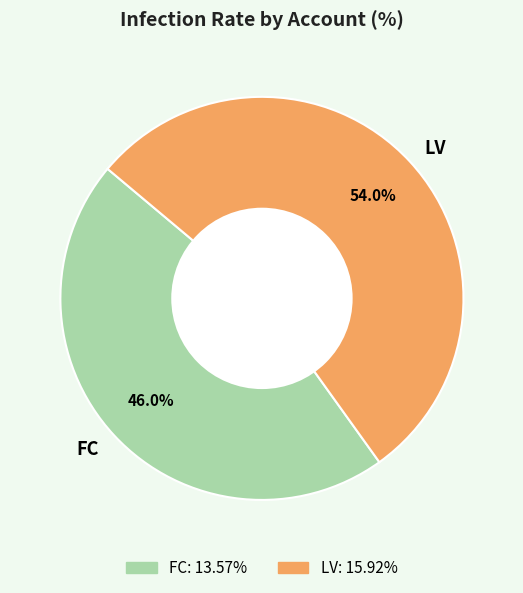

True or false: FC accounts for 34% of the total.

False